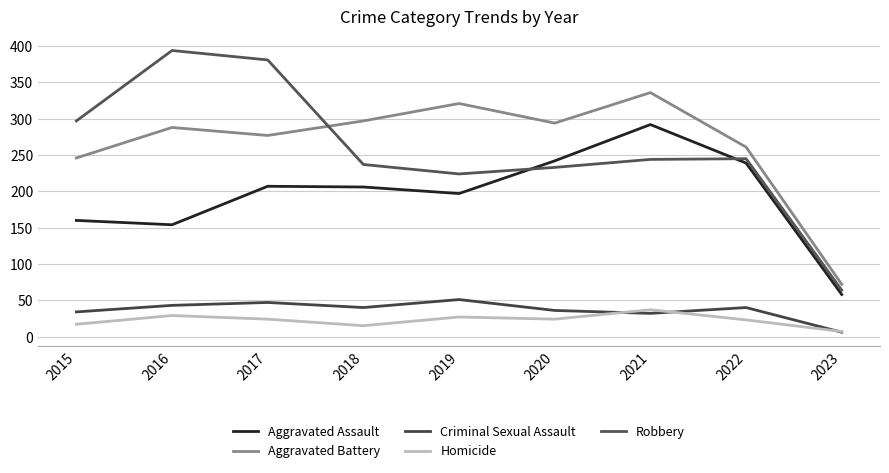

How many lines are shown in the chart?

5